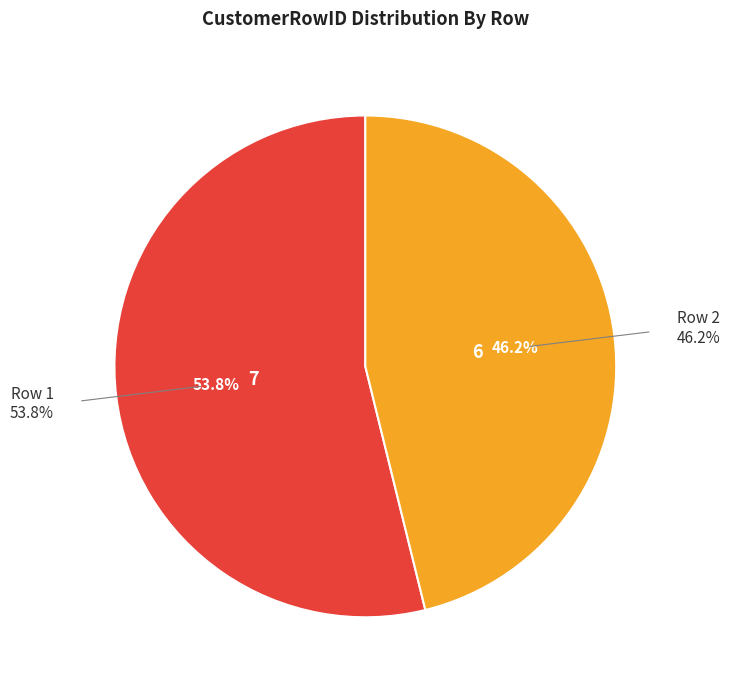

Between Row 2 and Row 1, which is larger?

Row 1